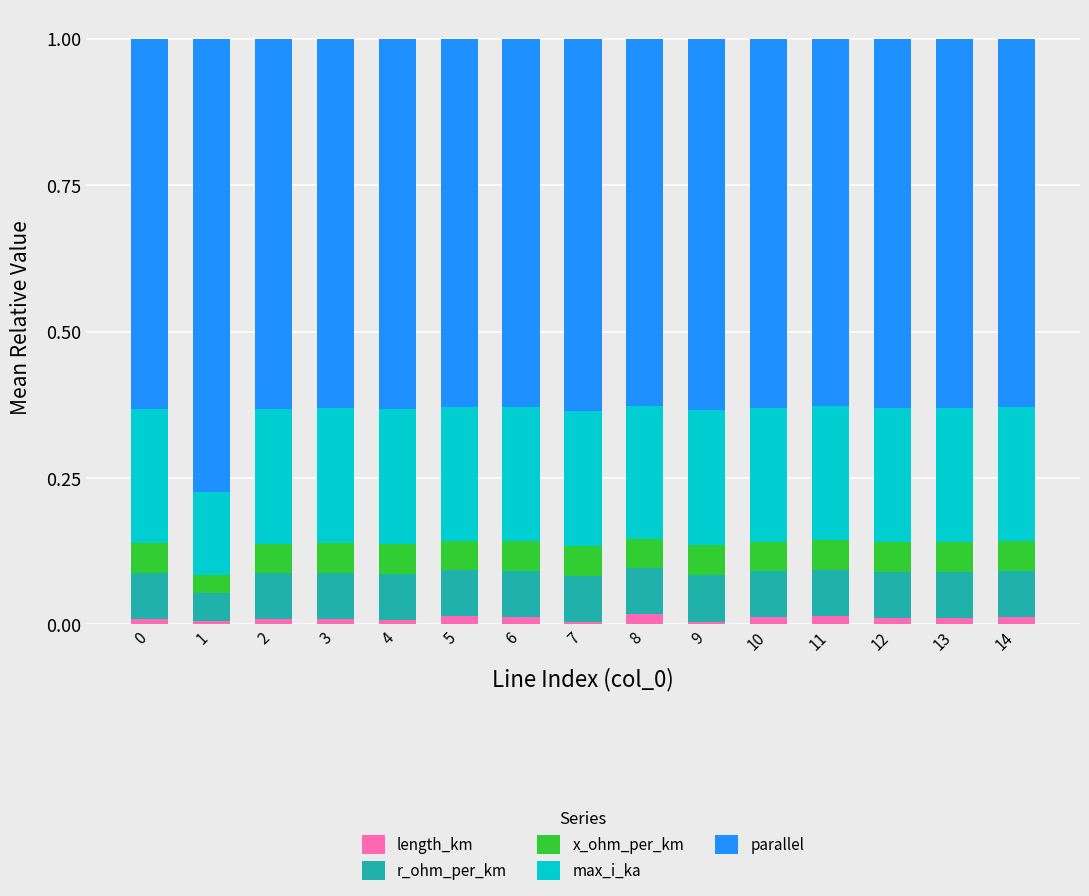

Which series has the widest spread of values?

parallel